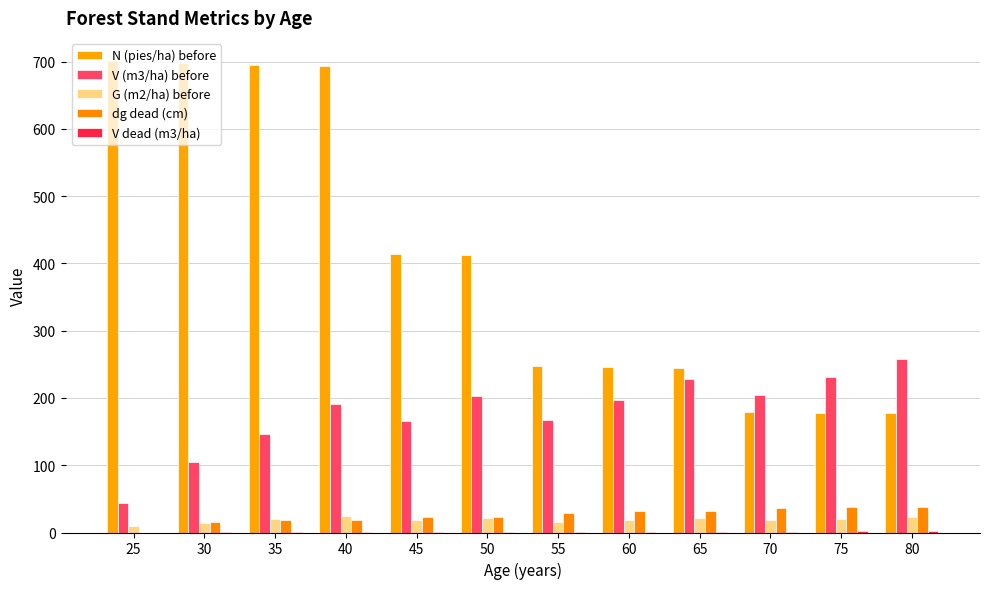

What is the difference between the highest and lowest values at 70?

203.3